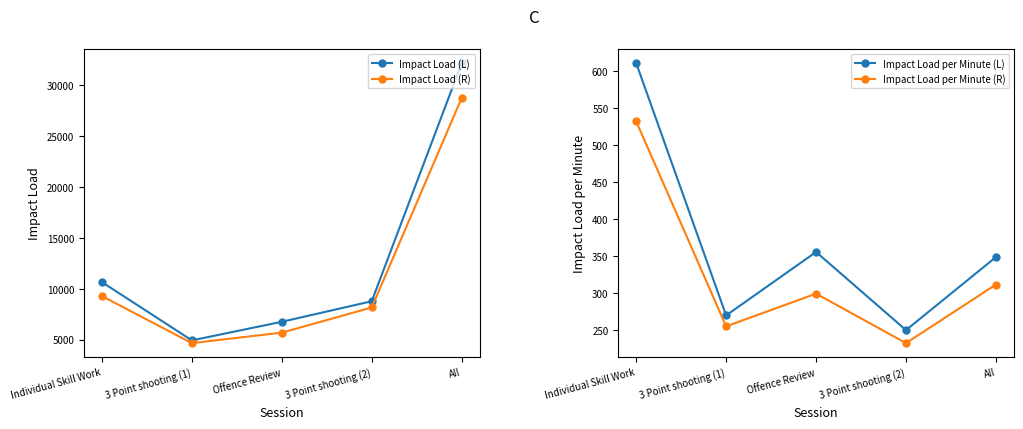

What is the value of the Impact Load per Minute (R) point at the 4th from the left?

232.8